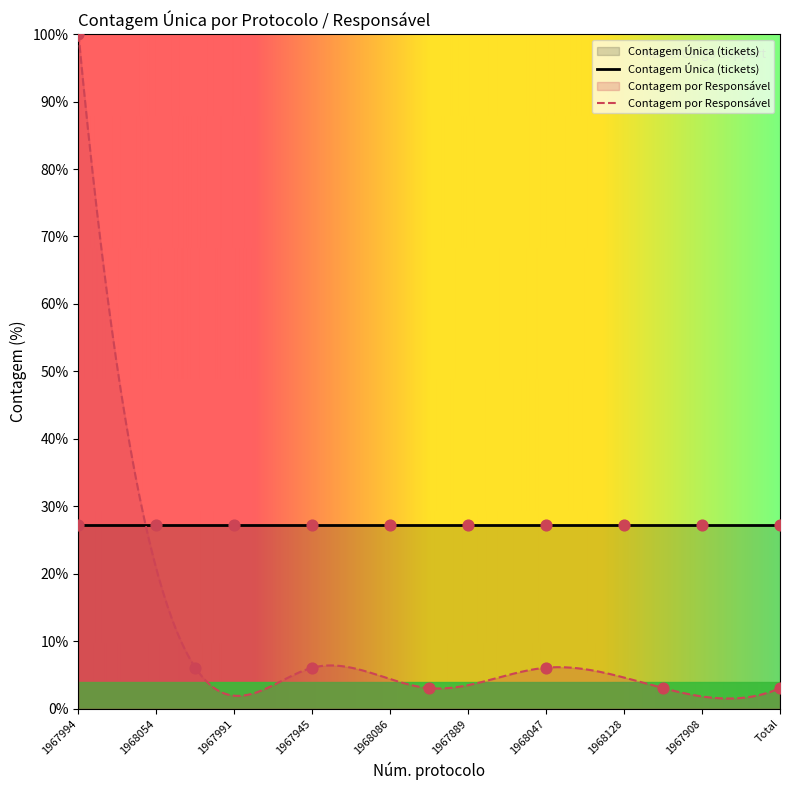

What is the minimum value for Contagem Única (tickets)?

27.3